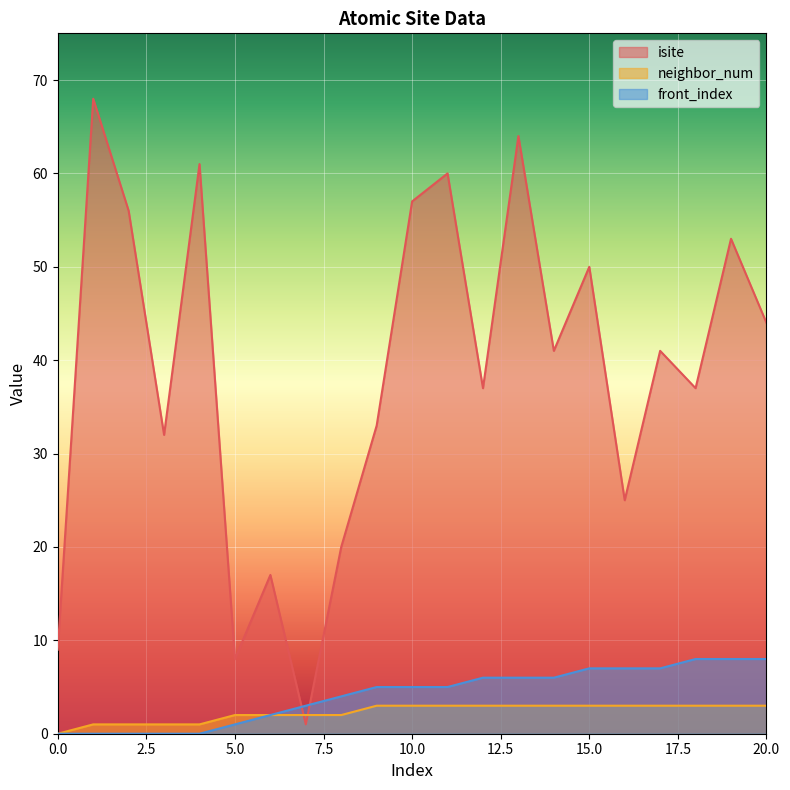

Is the value of isite at 6 greater than the value of neighbor_num at 18?

Yes